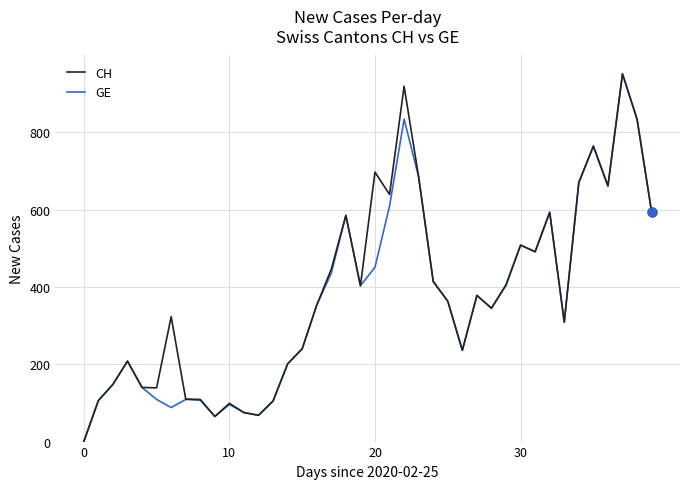

What is the greatest value displayed?

951